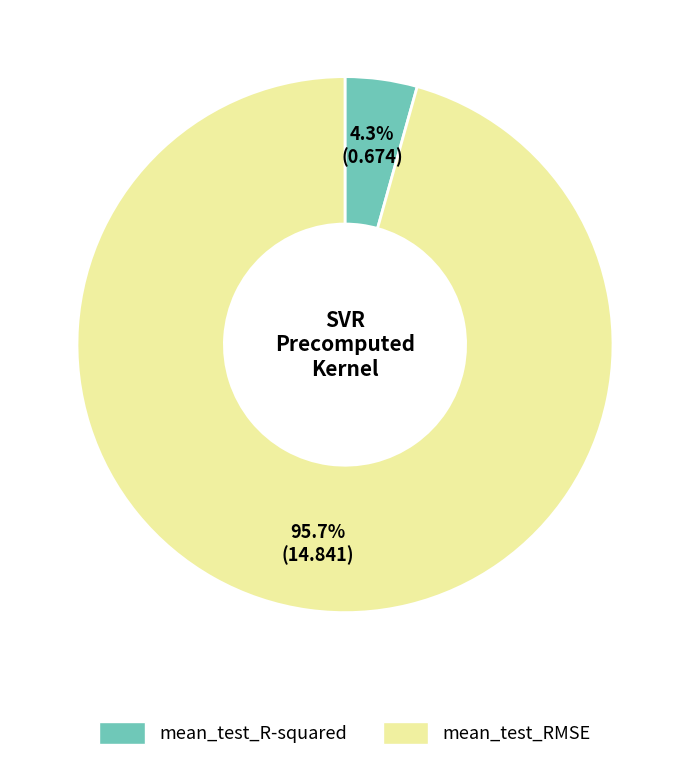

Is there any slice that represents more than half of the pie?

Yes